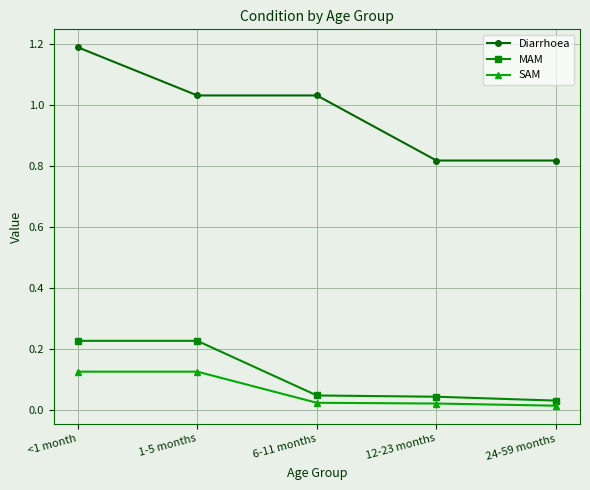

Is this an area chart (filled region under the line)?

No